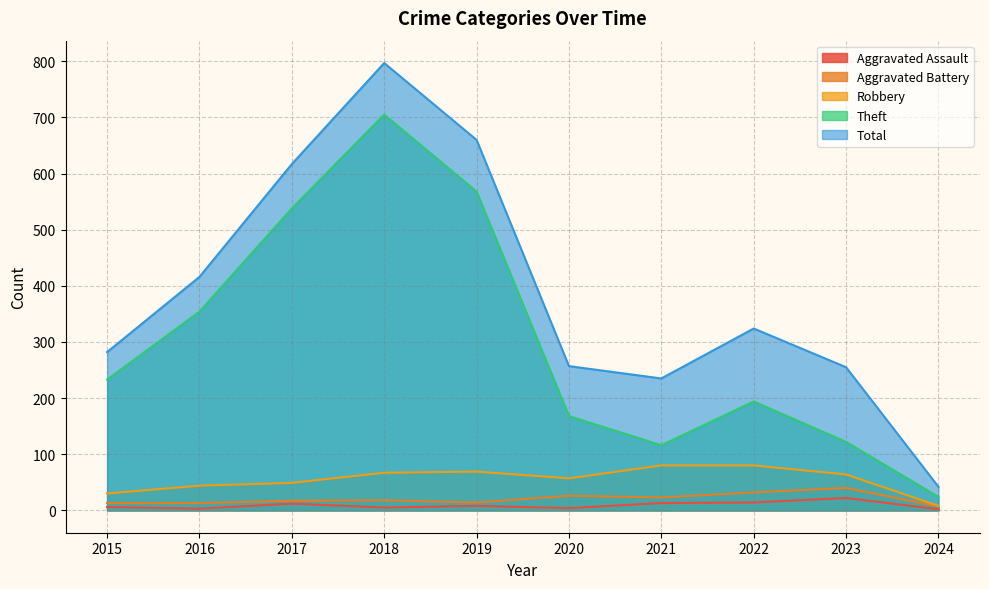

What is the sum of the Robbery values at 2022 and 2018?

147